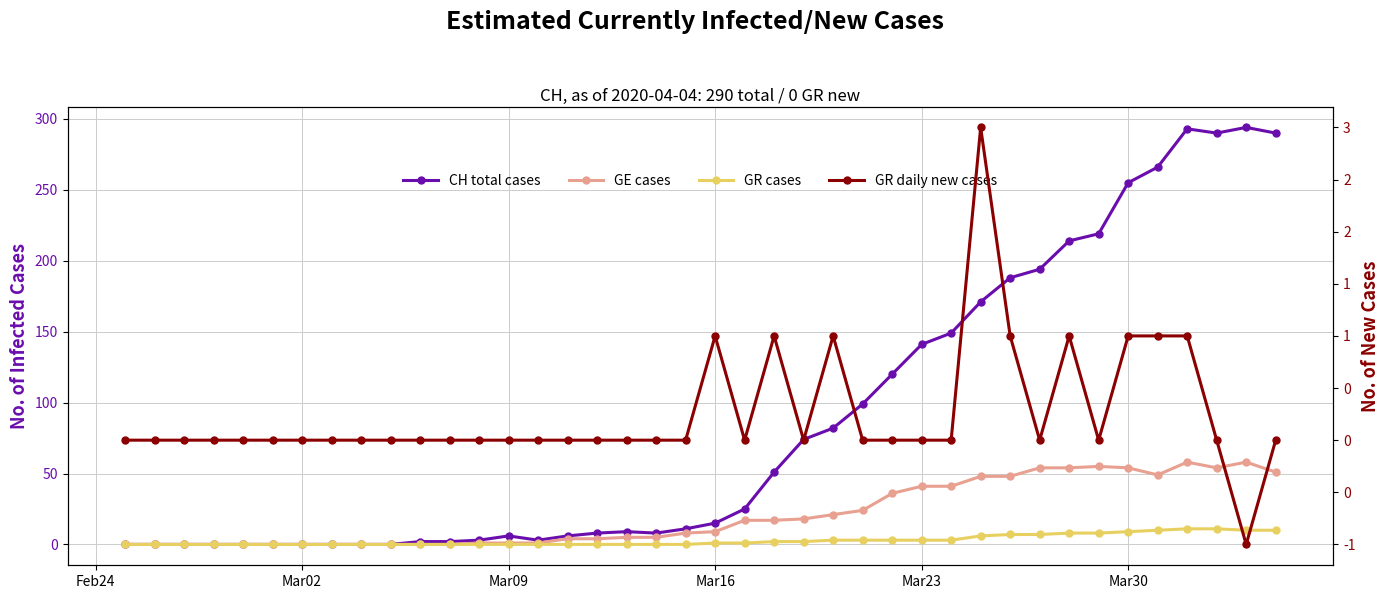

What is the value of the GE cases point at the 22nd from the left?

17